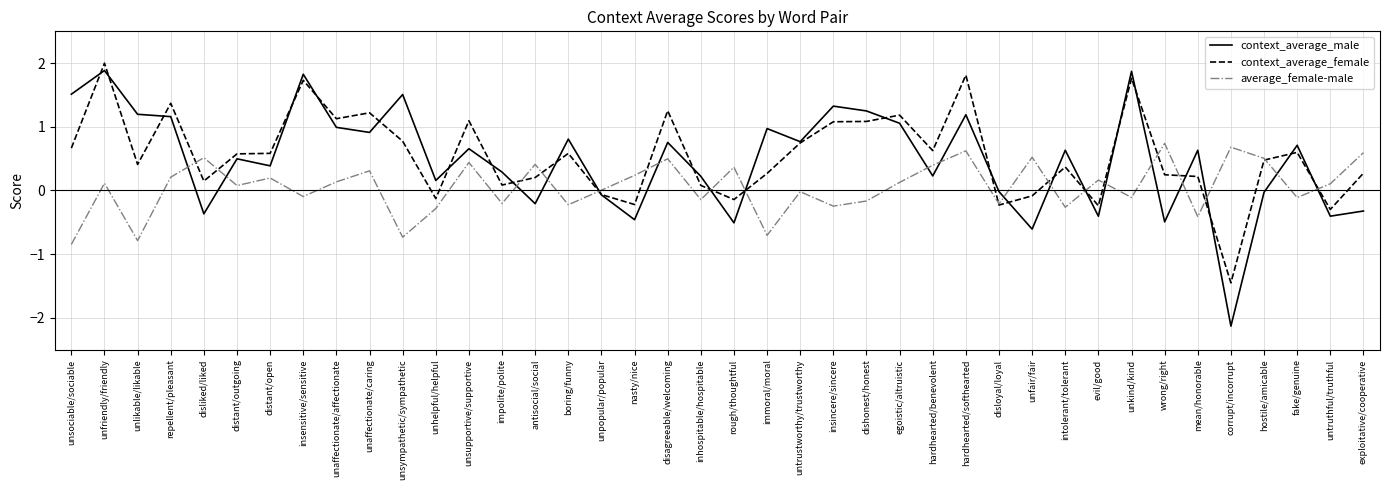

Which series changed the most between disagreeable/welcoming and untrustworthy/trustworthy?

average_female-male